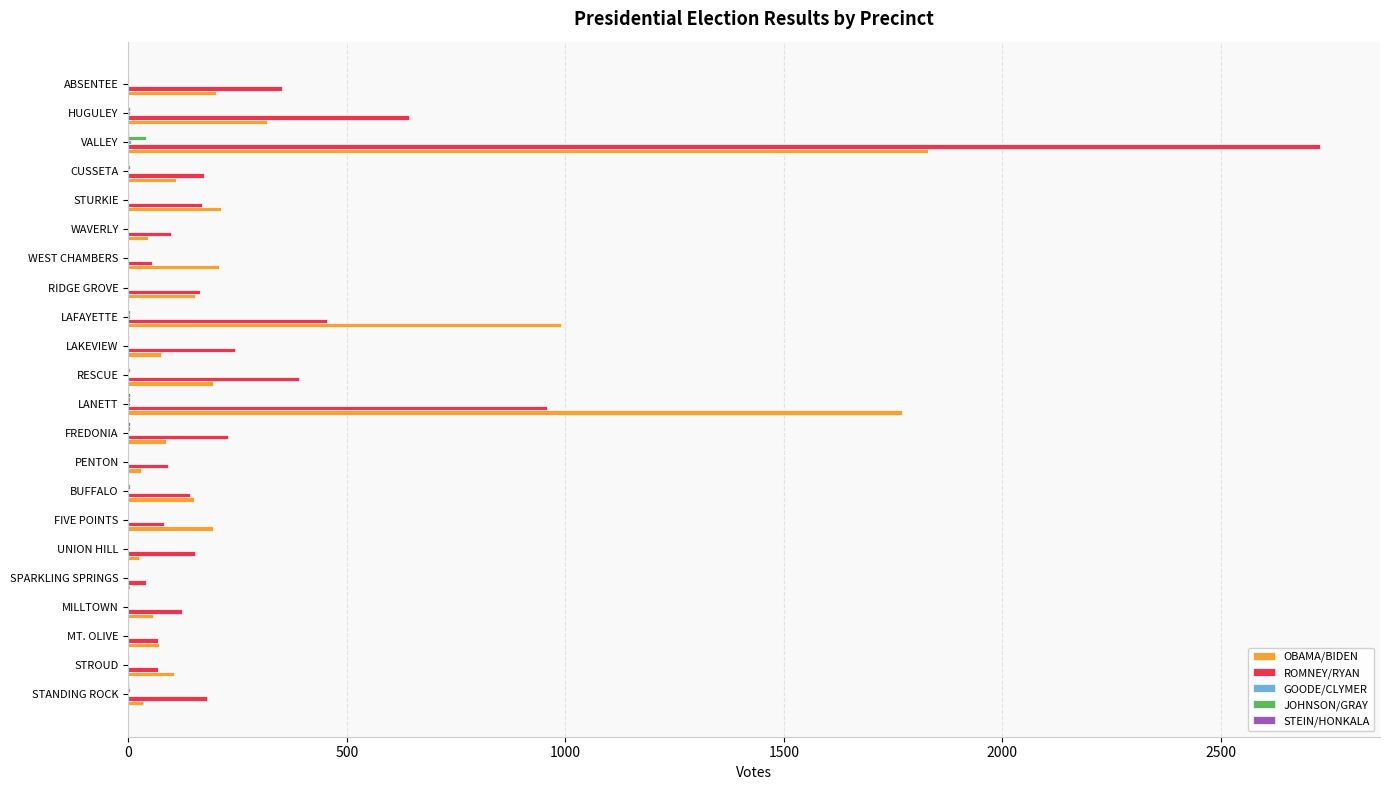

The ROMNEY/RYAN series shows 97 at WAVERLY. True or false?

True